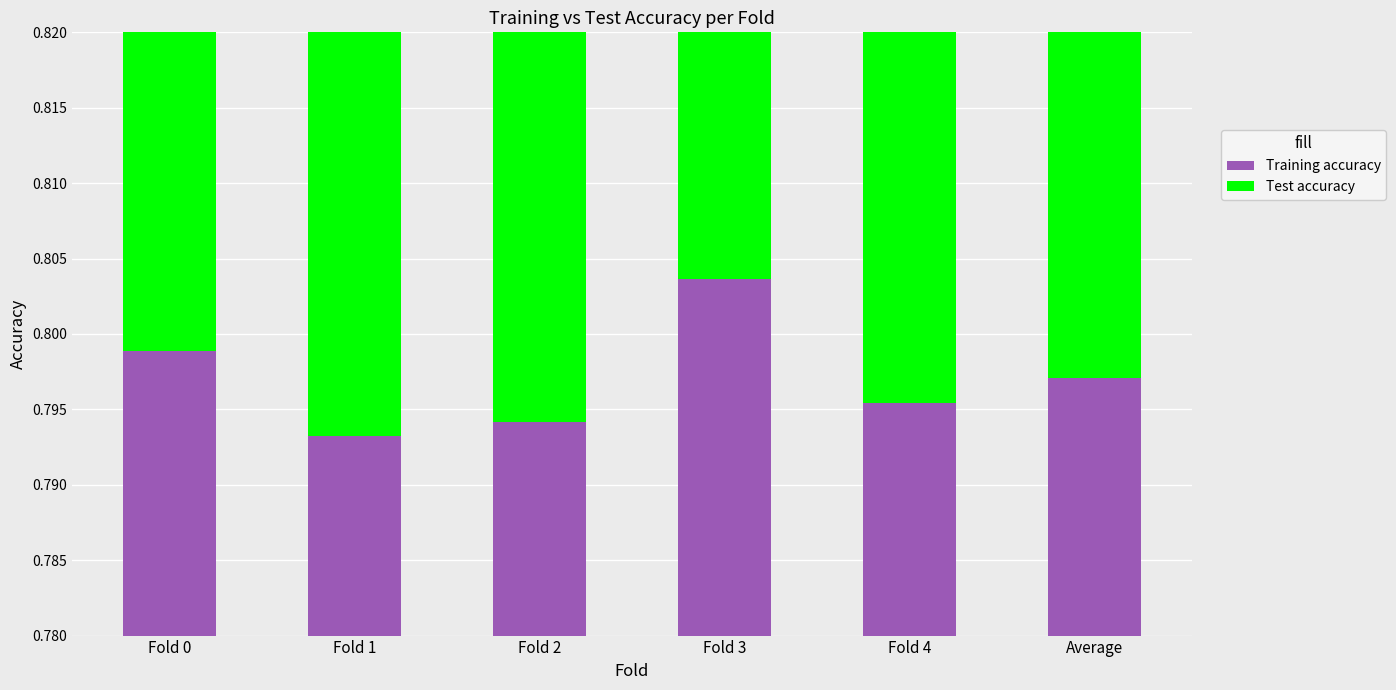

Rank the categories by Training accuracy value from highest to lowest.

Fold 3, Fold 0, Average, Fold 4, Fold 2, Fold 1